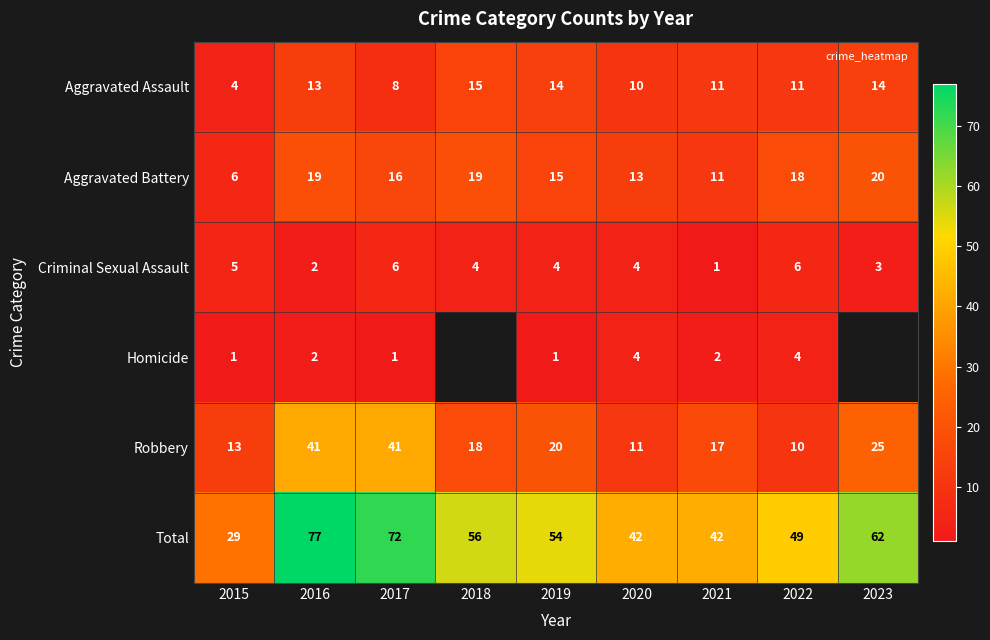

Which category has the lowest value across all series?

2021